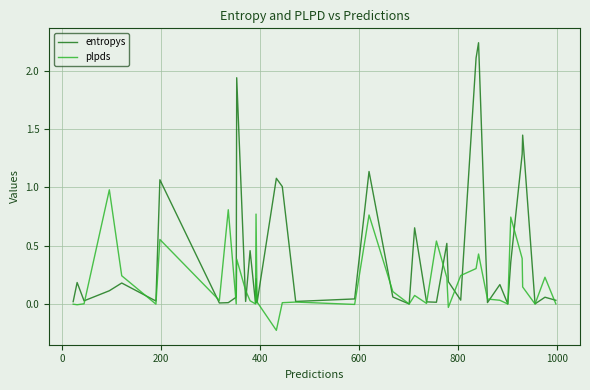

List the series in order of their overall mean, lowest first.

plpds, entropys